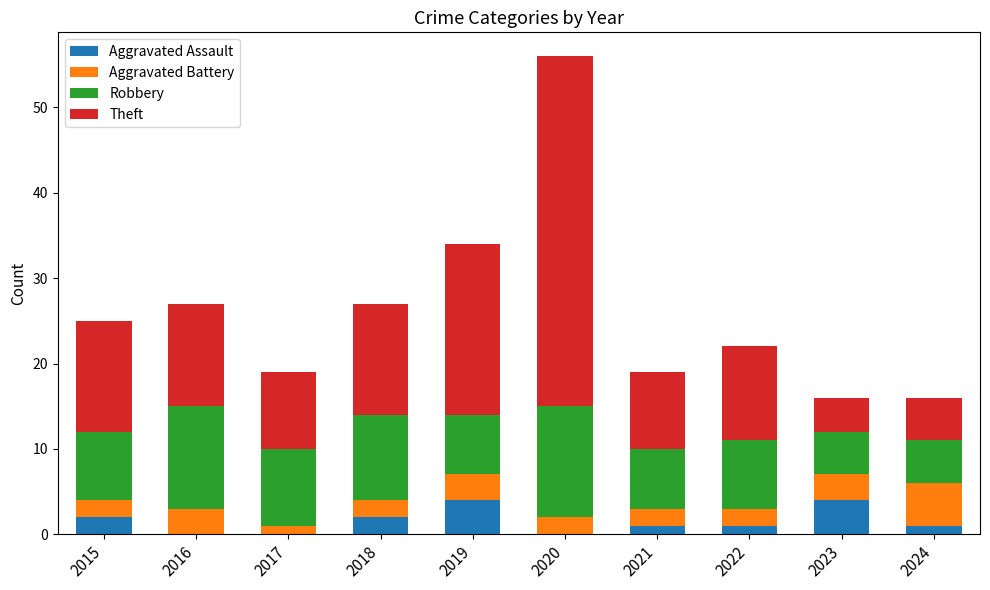

At which category is the sum across all series the highest?

2020